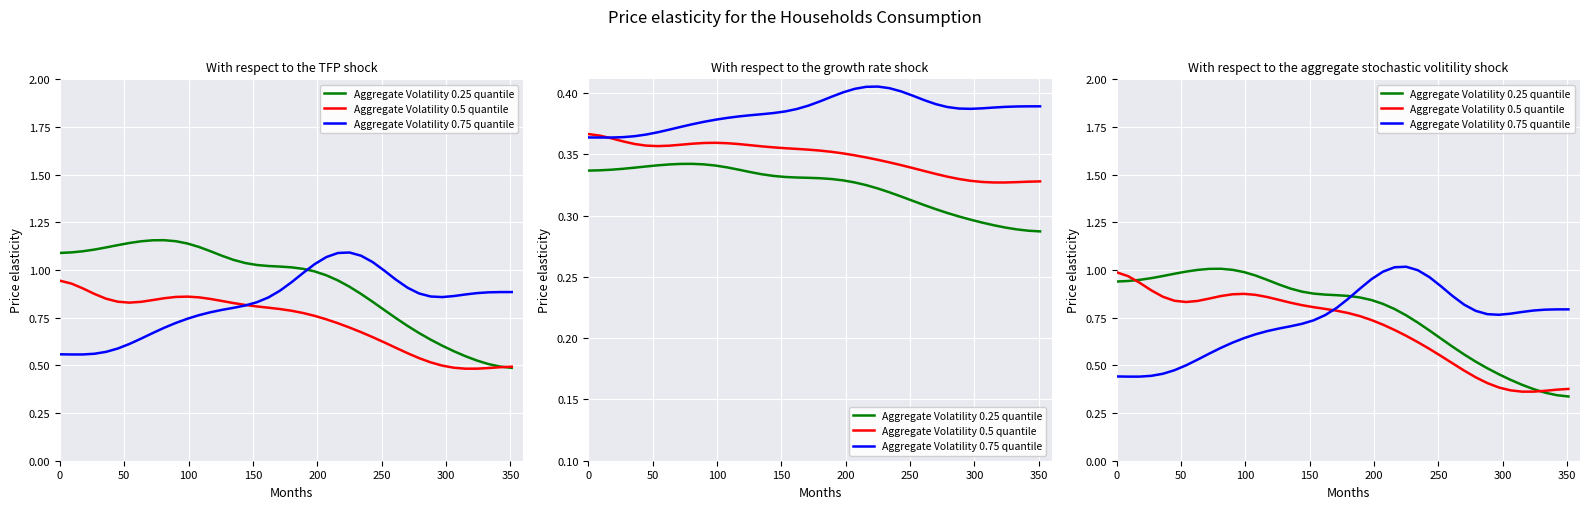

True or false: Aggregate Volatility 0.25 quantile has a value of 0.2 at 28.

False